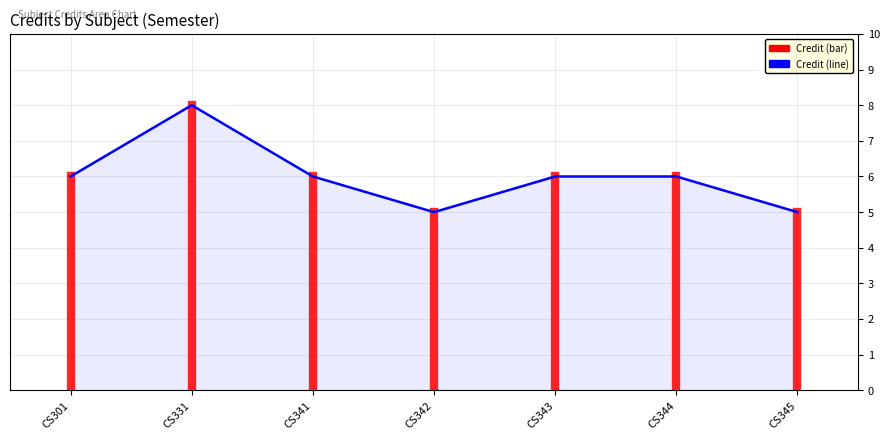

Which has a higher value, CS301 or CS345?

CS301